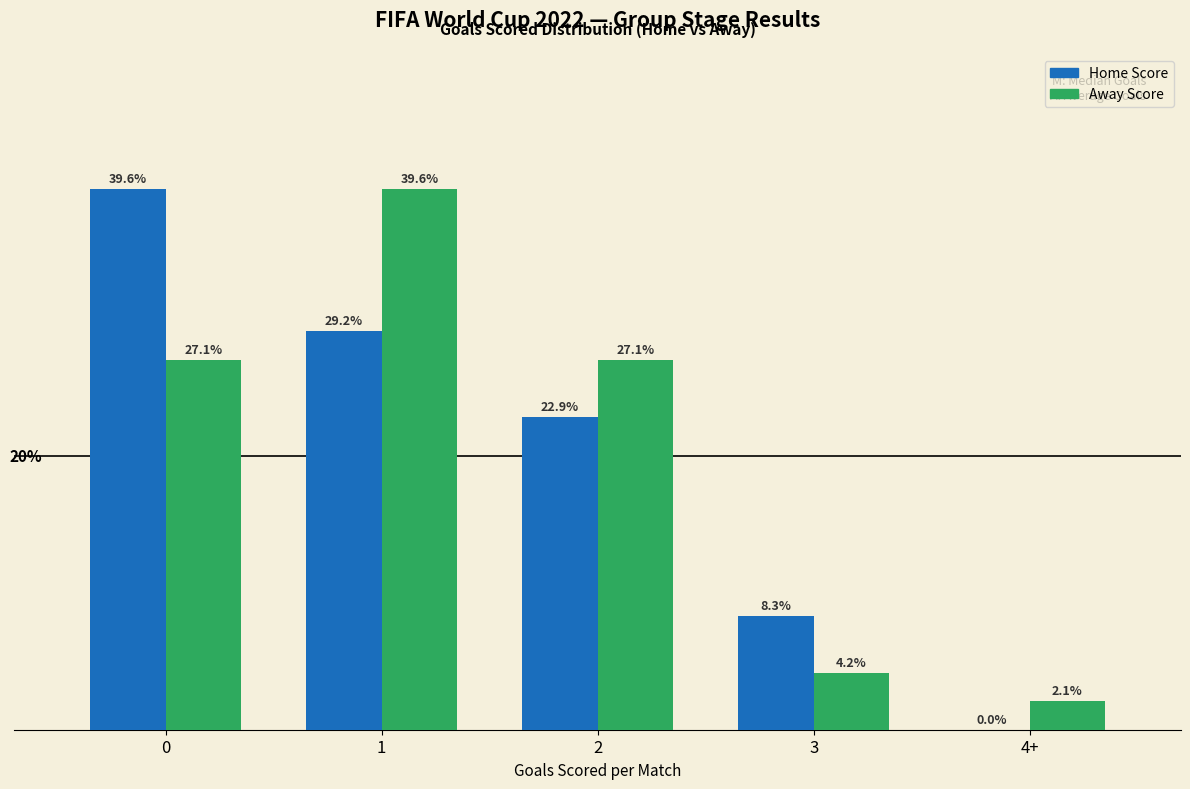

Which series changed the most between 3 and 4+?

Home Score